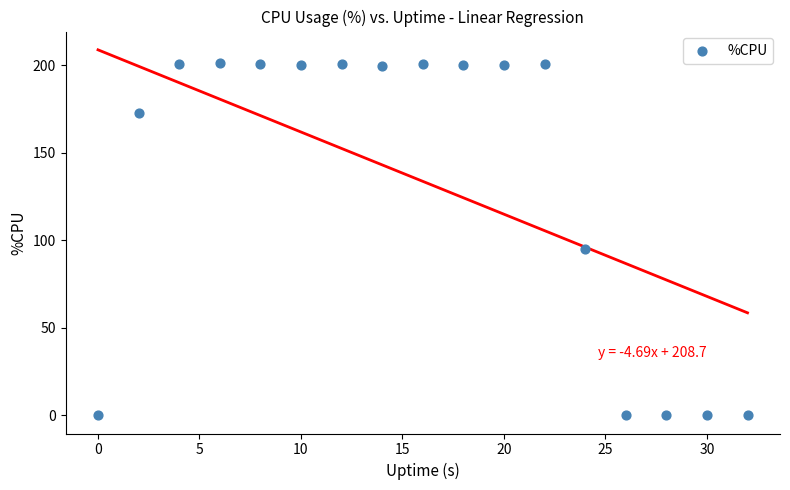

What is the range of Y values (max minus min)?

201.2